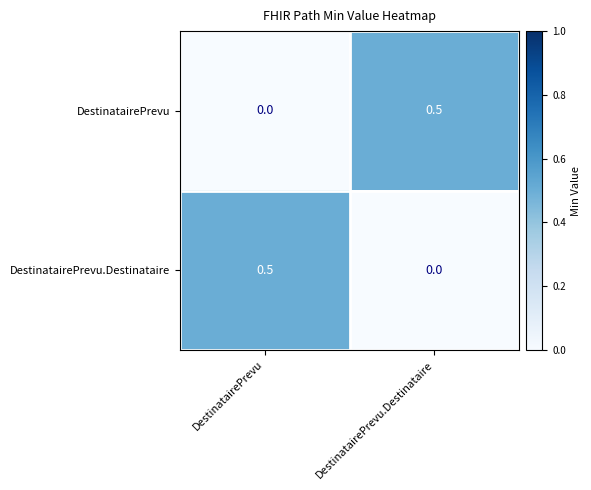

List the labels in order of DestinatairePrevu value, smallest first.

DestinatairePrevu, DestinatairePrevu.Destinataire